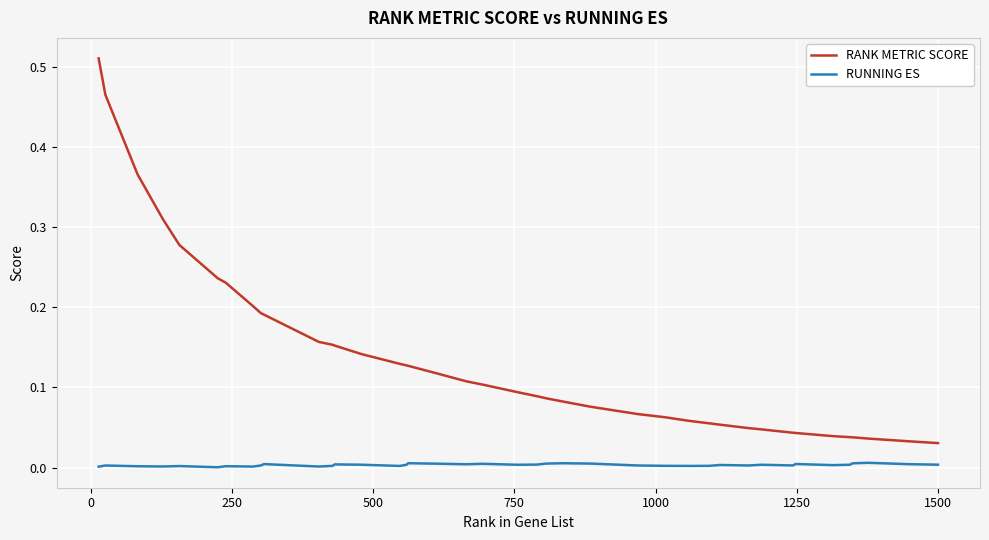

True or false: RUNNING ES and RANK METRIC SCORE cross at least once.

False